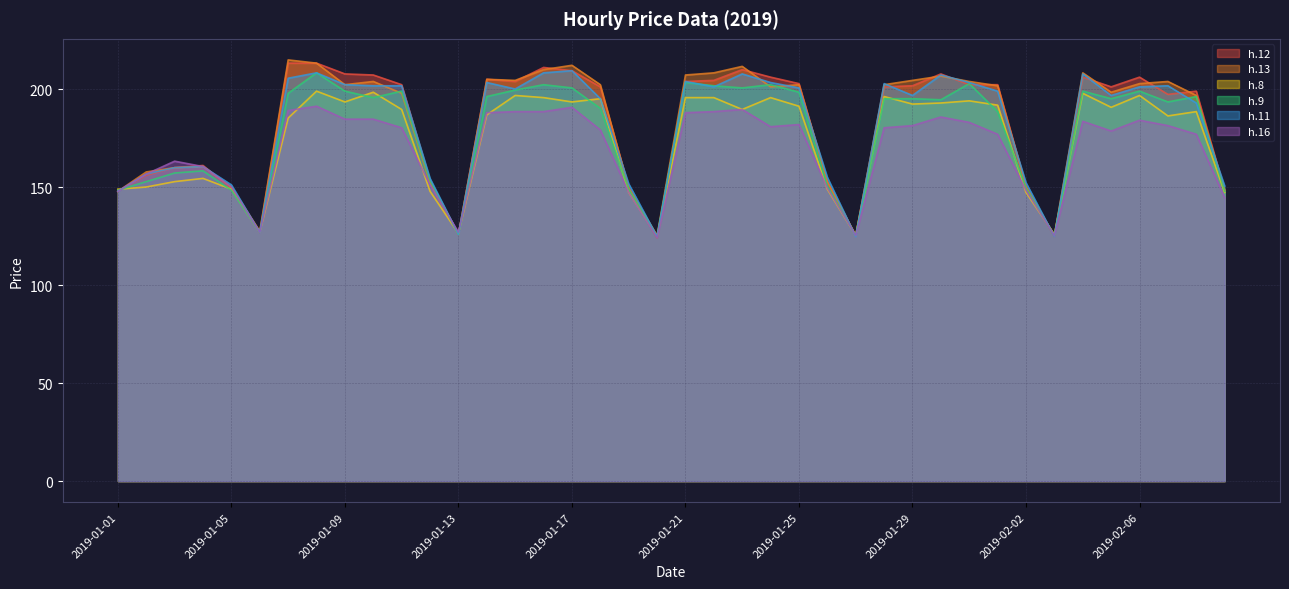

What is the maximum value for h.13?

215.1